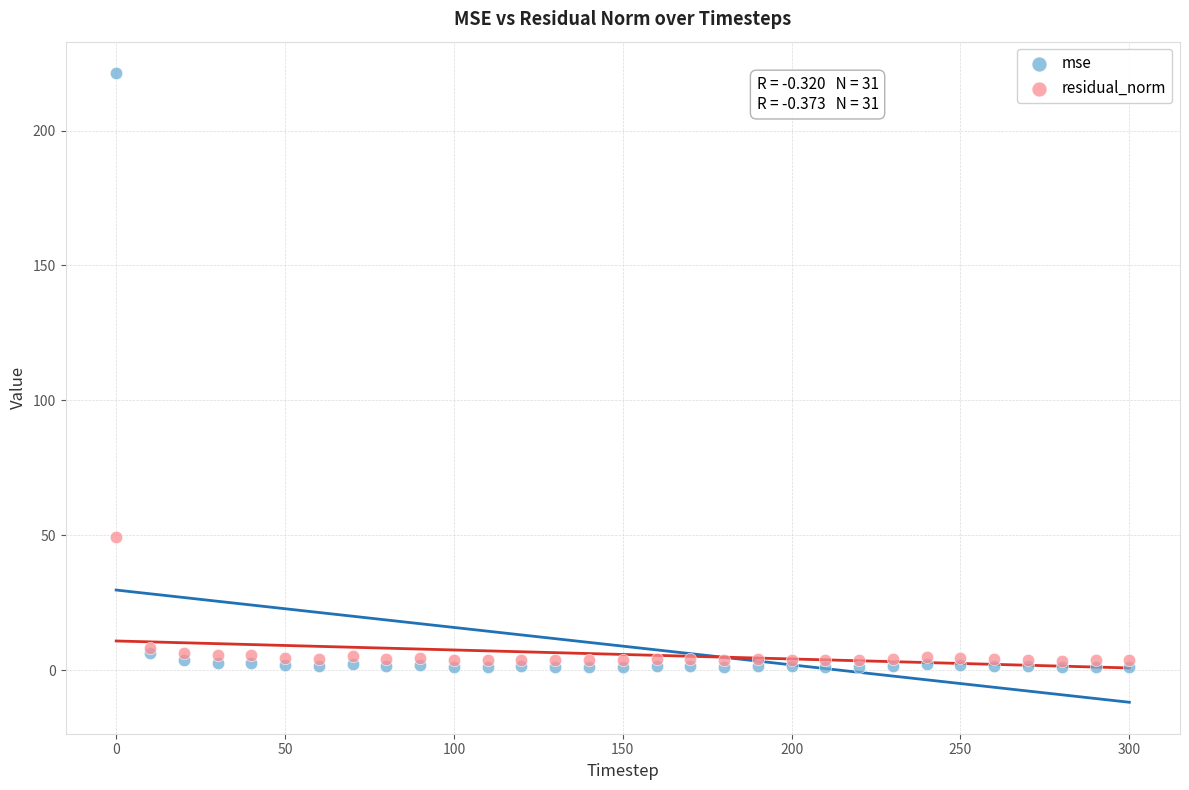

Which series contains the lowest Y value?

mse